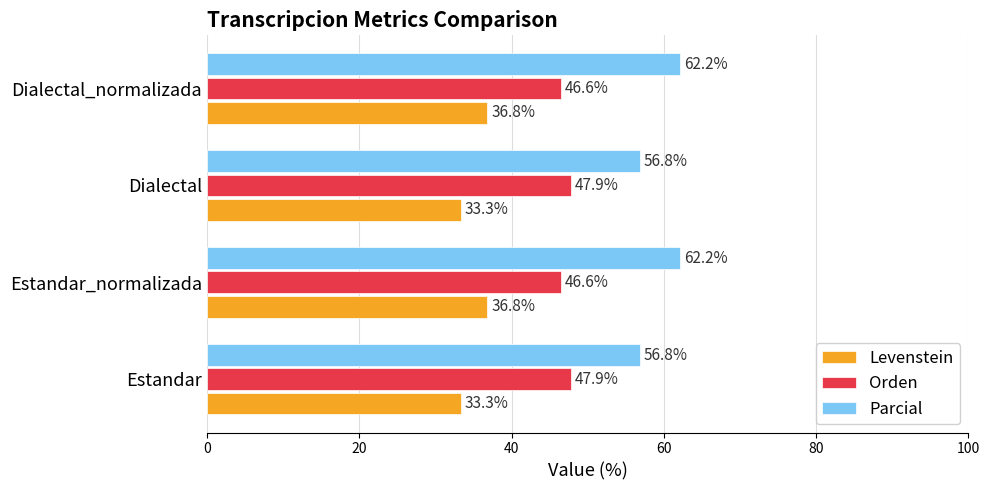

Is it true that Parcial equals 27.7 at Estandar?

False